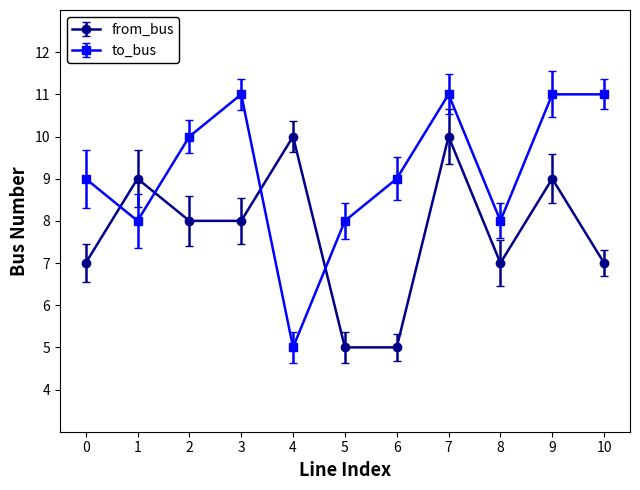

At 9, list the series in order from smallest to largest.

from_bus, to_bus